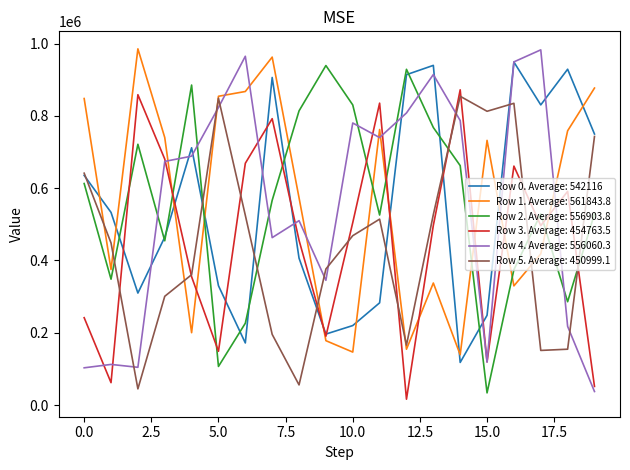

What is the minimum value shown in the chart?

16035